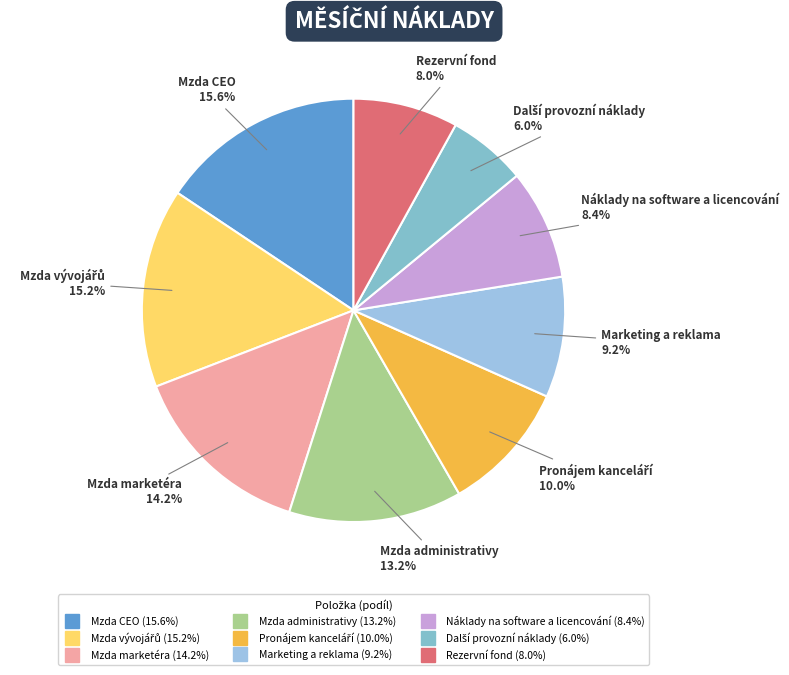

Which has a higher value, Mzda administrativy or Náklady na software a licencování?

Mzda administrativy